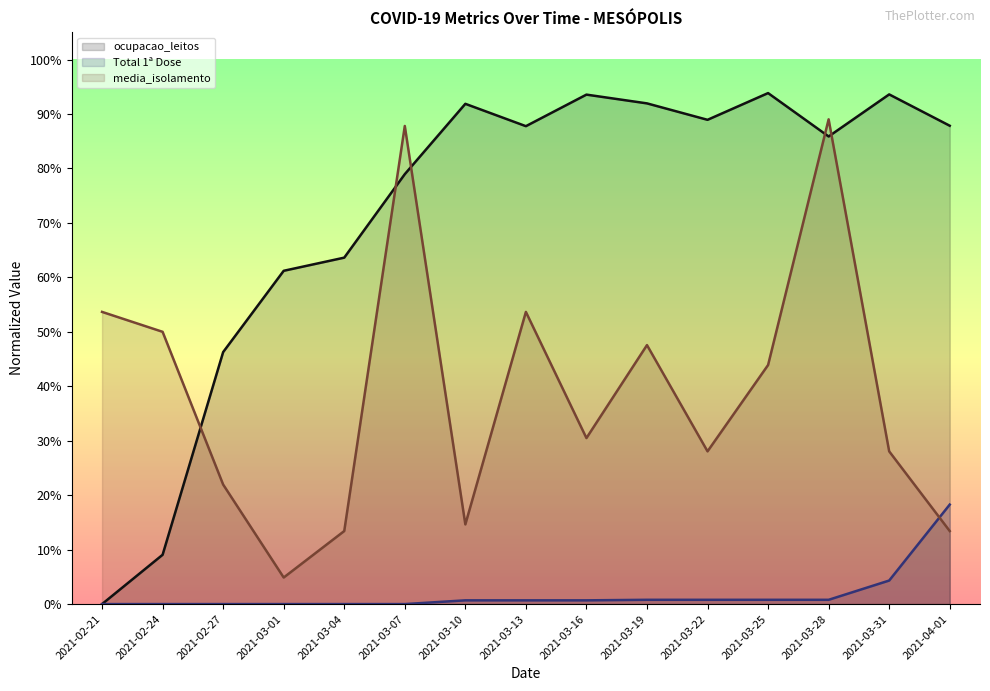

Where do media_isolamento and ocupacao_leitos first cross each other?

2021-02-24 and 2021-02-27